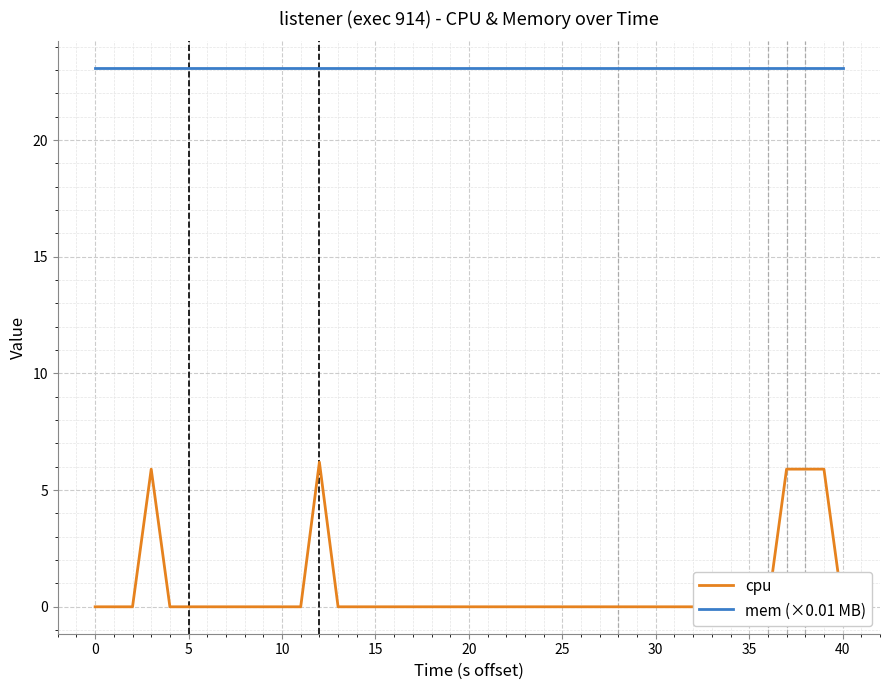

What are all the series names shown in the legend?

cpu, mem (×0.01 MB)